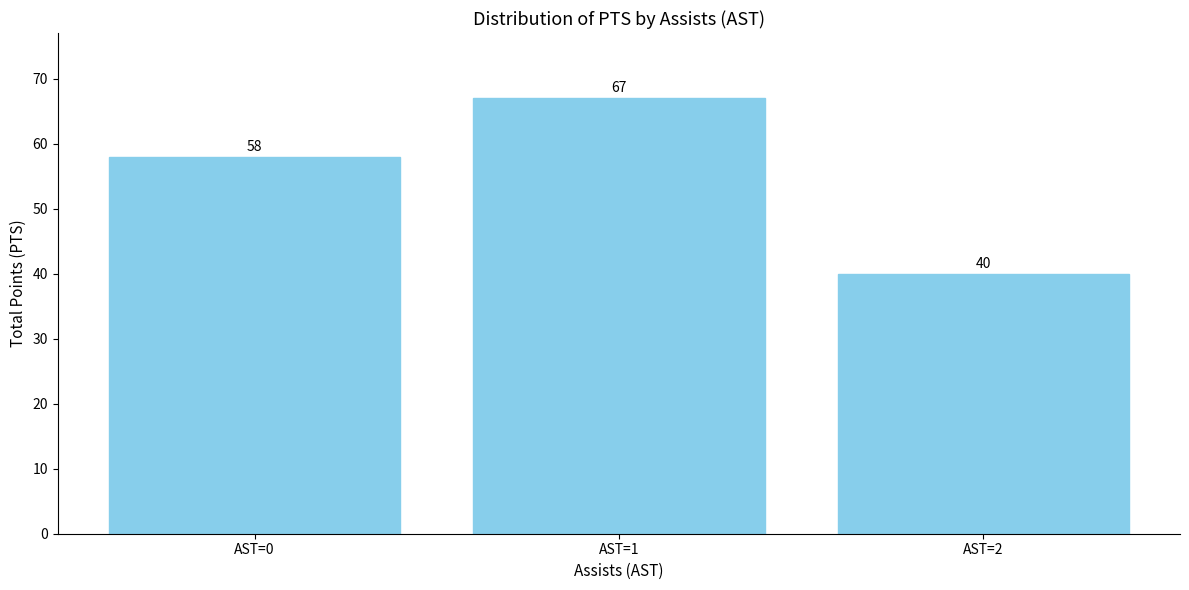

The chart shows a value of 40 at AST=2. True or false?

True